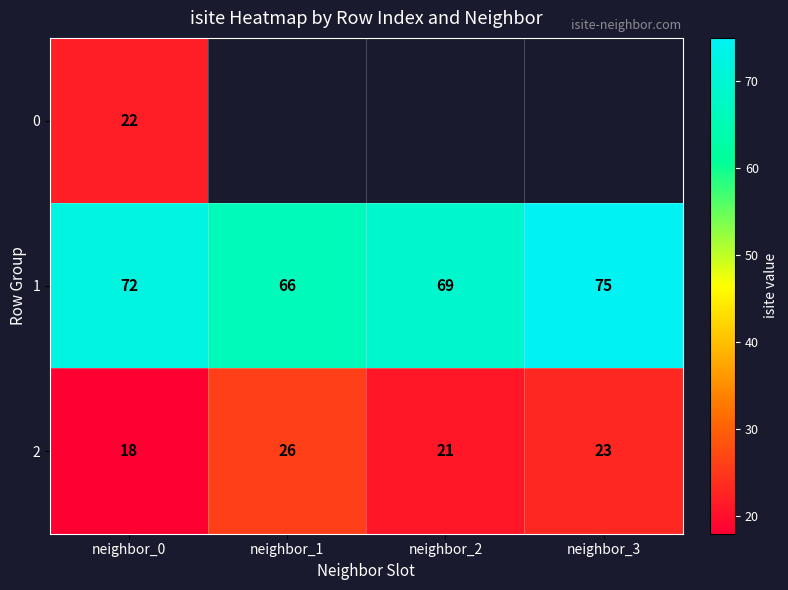

What is the minimum value for 2?

18